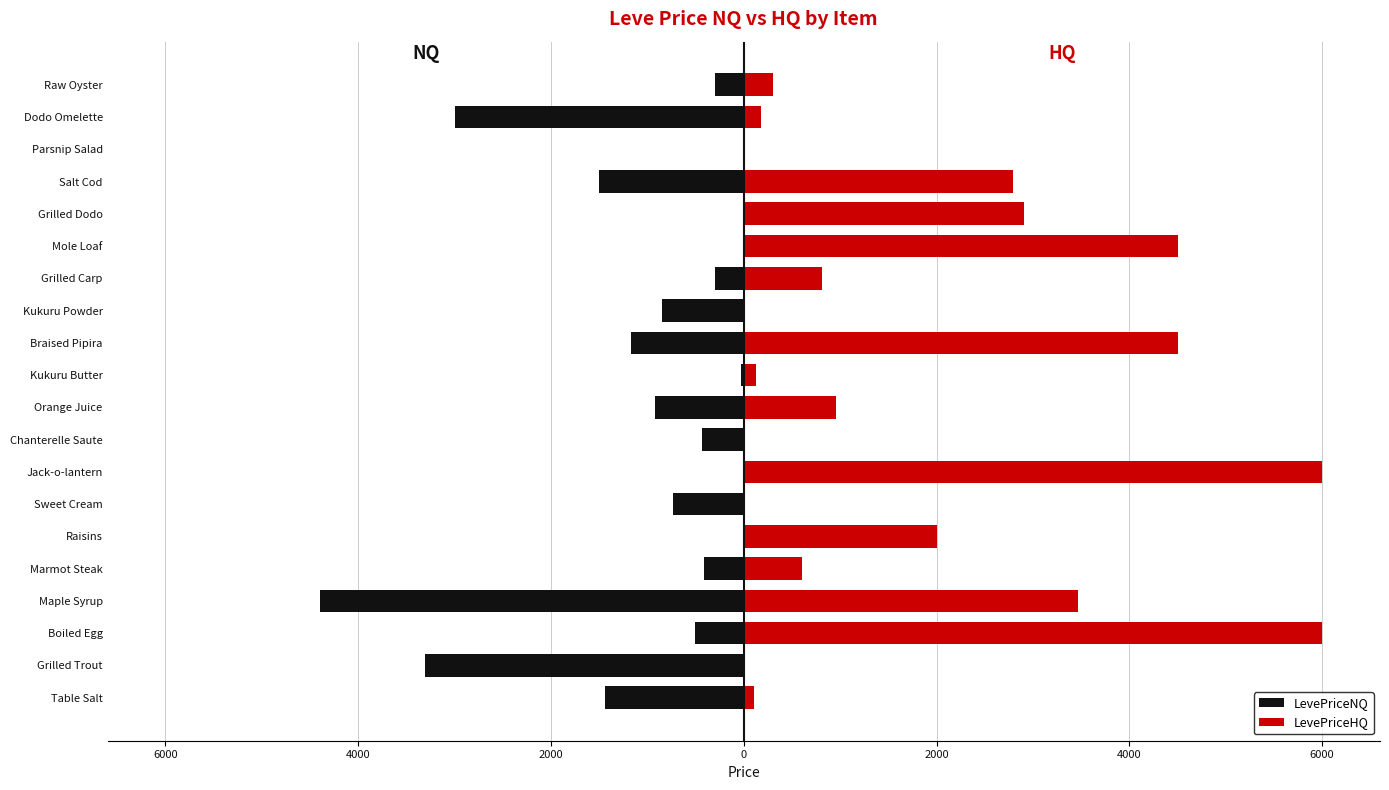

How many data points in LevePriceHQ are less than 815?

10